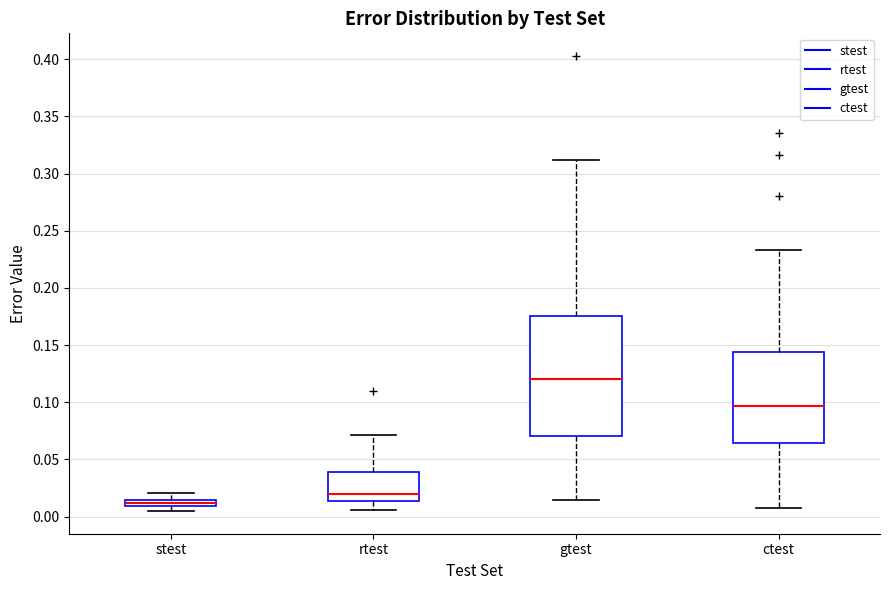

Which box has the highest median line?

gtest